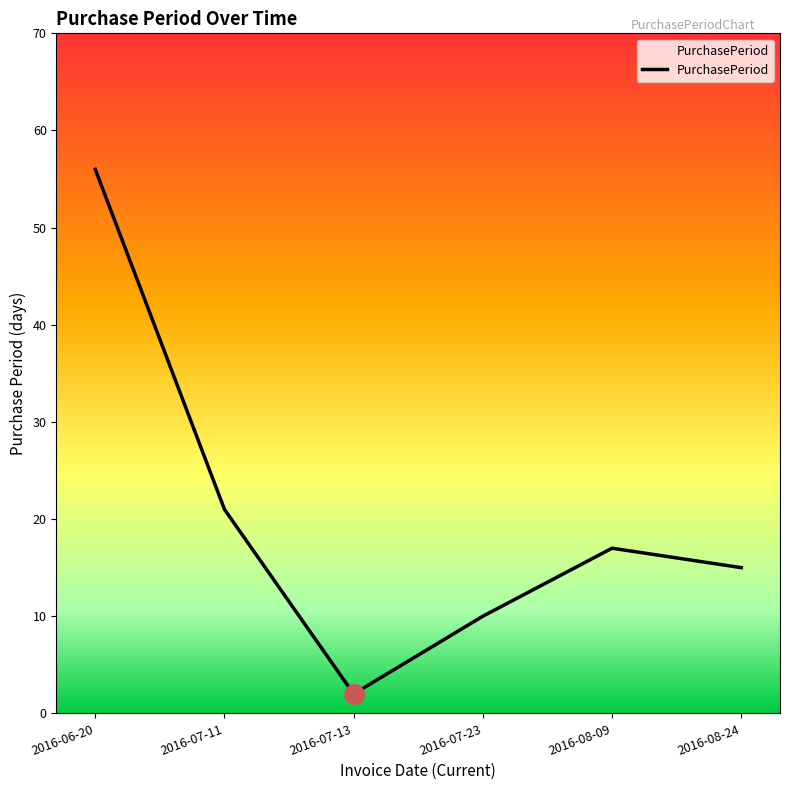

Reading left to right, what are all the values shown in this chart?

56	21	2	10	17	15